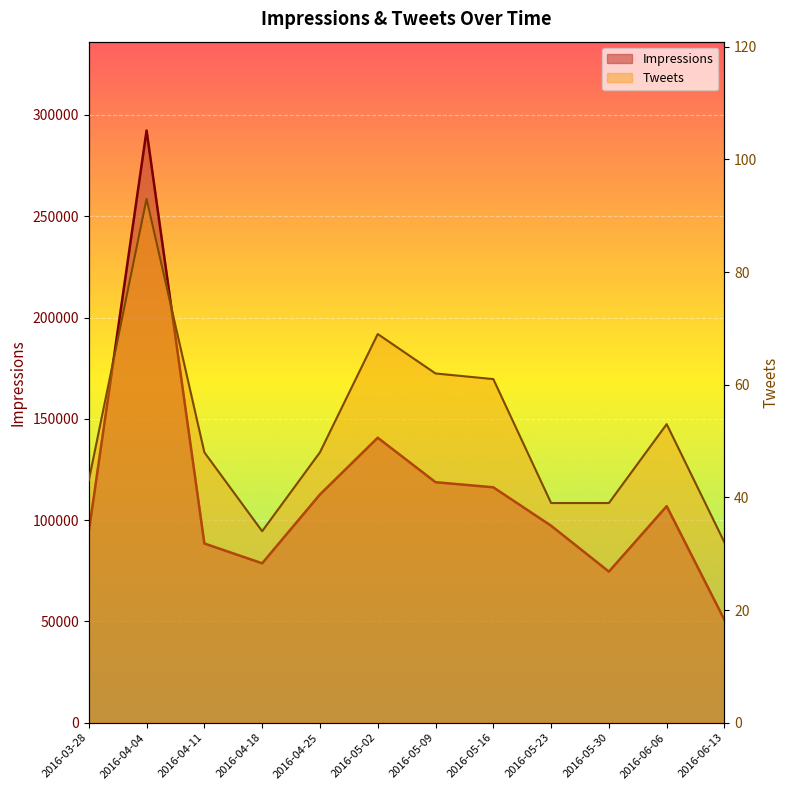

Which series has the largest total across all categories?

Impressions